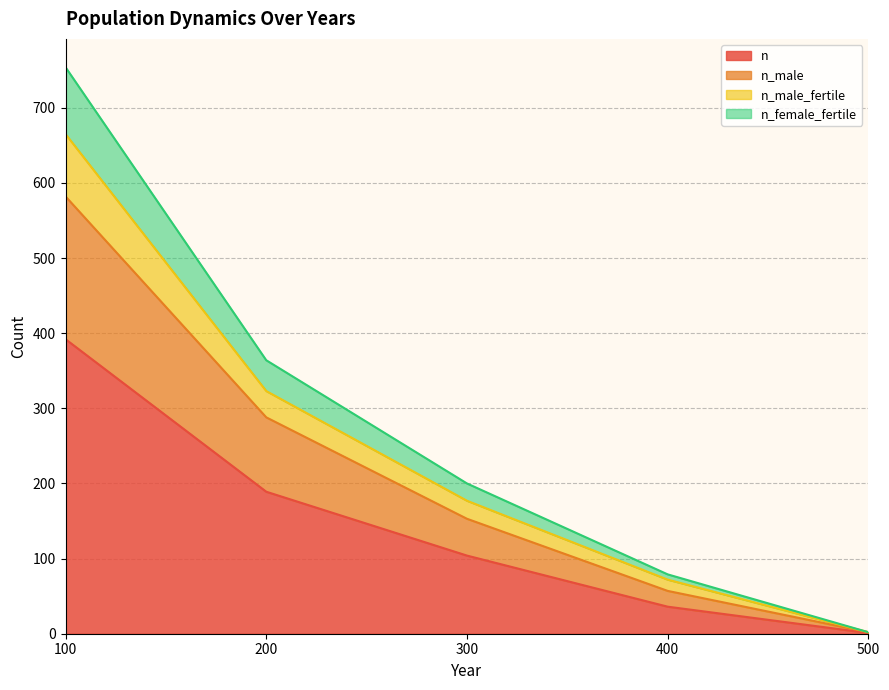

At how many categories does at least one series exceed 387?

1